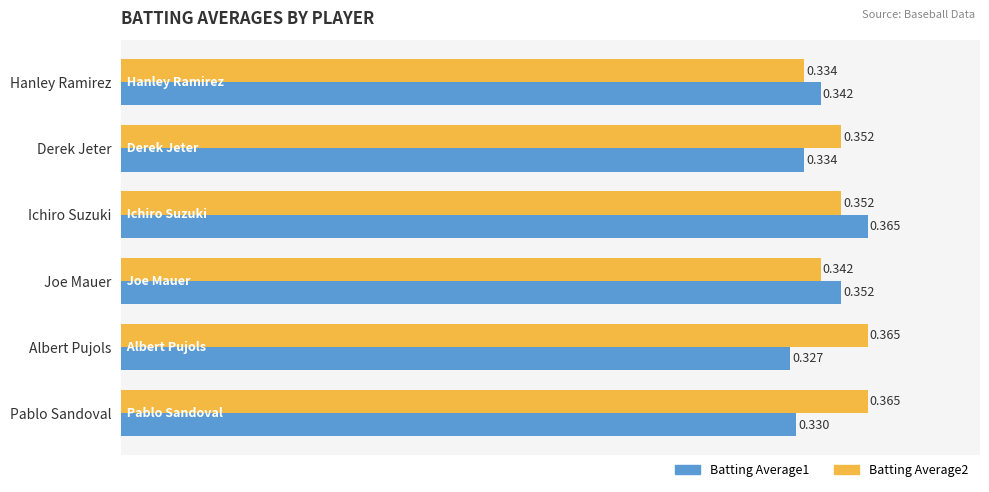

At which category is the sum across all series the highest?

Ichiro Suzuki